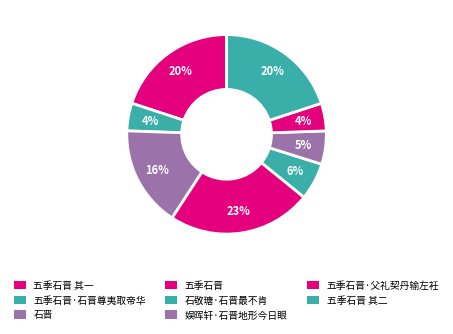

How many slices are in this pie chart?

8